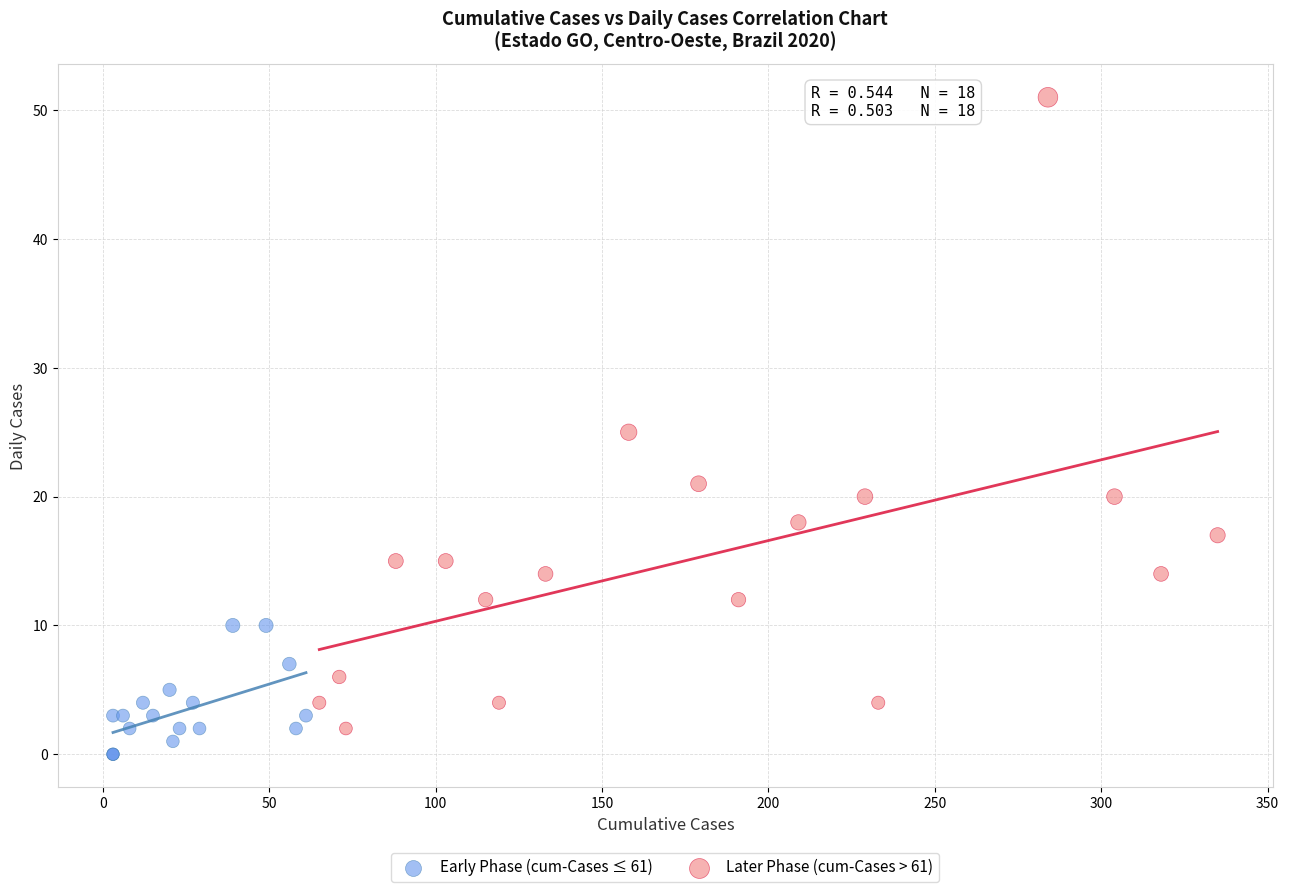

What are all the series names shown in the legend?

Early Phase (cum-Cases ≤ 61), Later Phase (cum-Cases > 61)